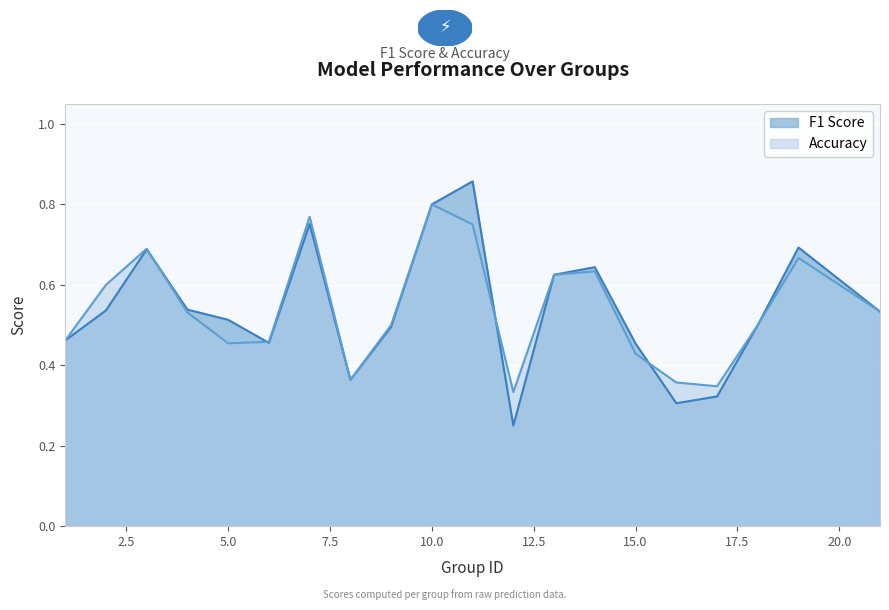

List the labels in order of f1 value, smallest first.

12, 16, 17, 8, 15, 6, 1, 9, 18, 5, 21, 2, 4, 13, 14, 3, 19, 7, 10, 11